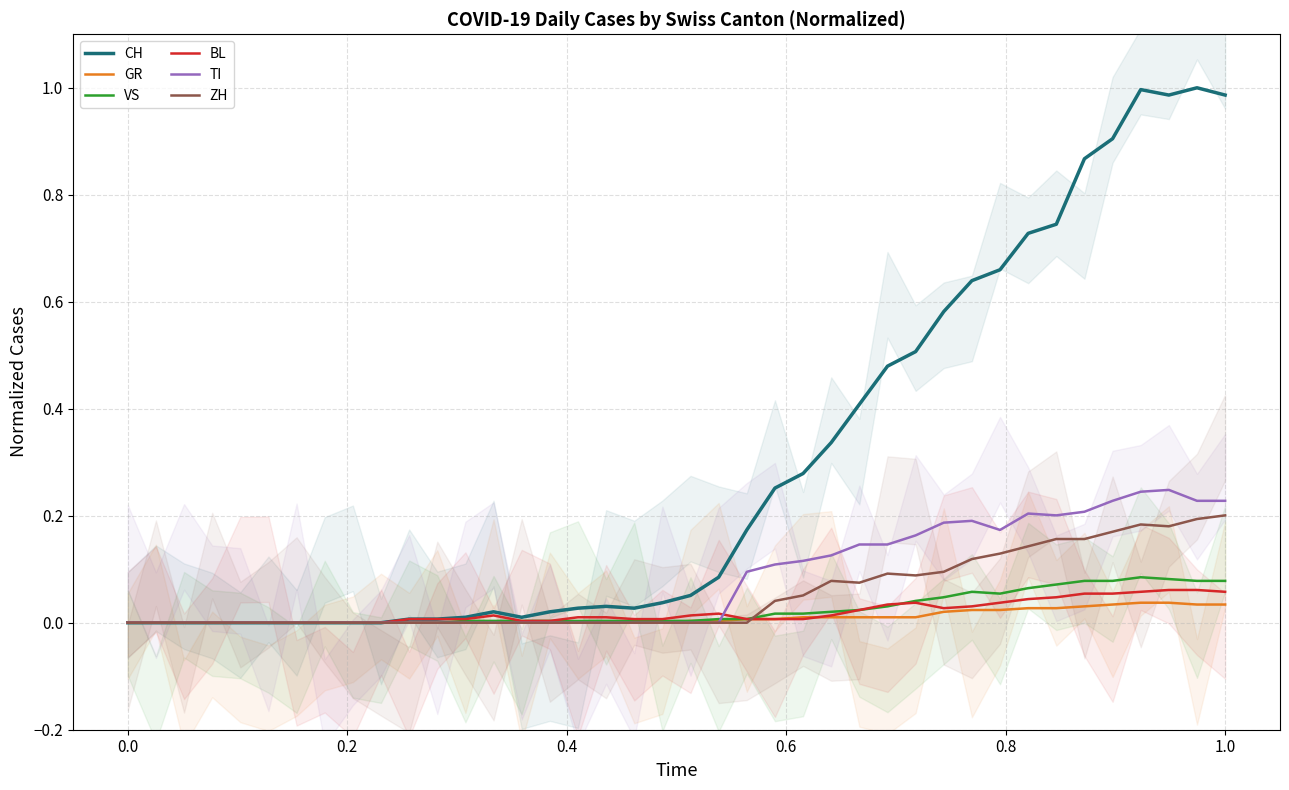

True or false: CH and VS intersect in this chart.

False